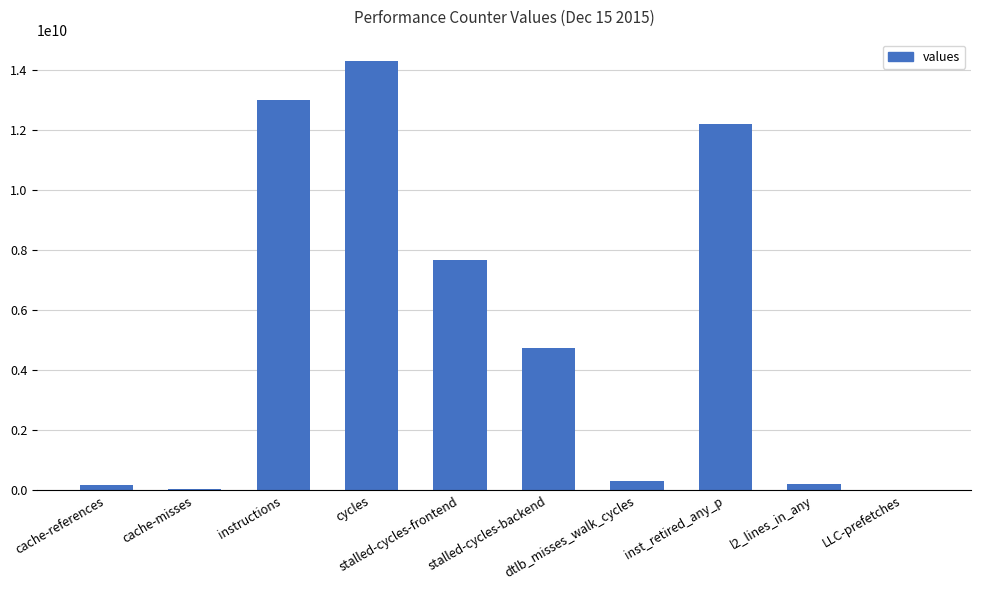

What is the change in value from cache-references to cache-misses?

-154549647